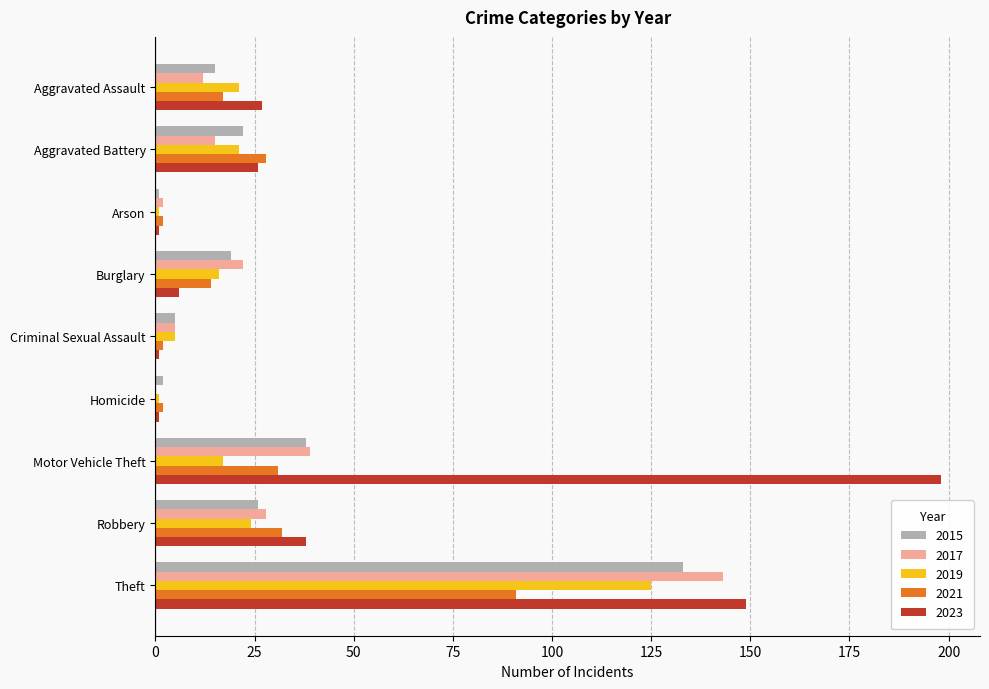

What is the spread (max minus min) of values at Homicide?

2